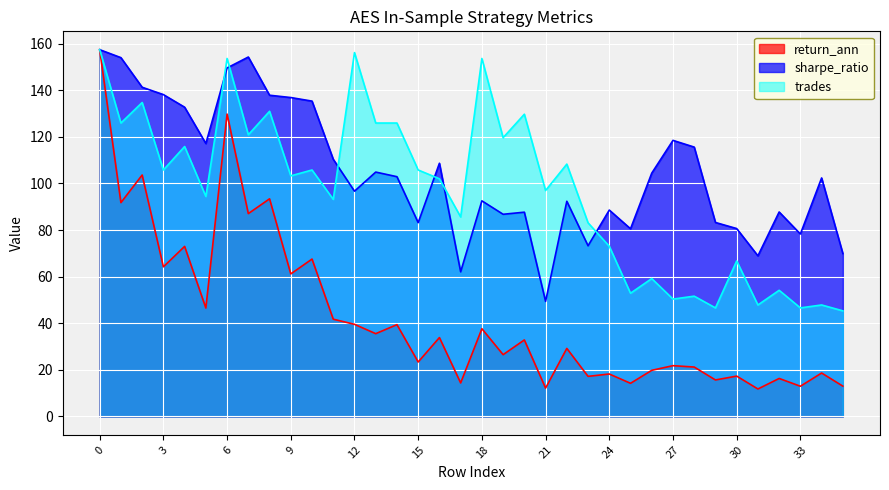

Reading left to right, extract all data points from this chart.

return_ann: 157.4	91.8	103.6	64.2	73.0	46.5	129.8	87.0	93.4	61.2	67.5	41.7	39.5	35.5	39.4	23.4	33.9	14.4	37.6	26.5	32.8	12.2	29.2	17.2	18.2	14.2	19.8	21.8	21.2	15.7	17.3	11.8	16.3	13.0	18.6	13.0
sharpe_ratio: 157.4	154.0	141.3	138.1	132.7	117.1	149.5	154.2	137.8	136.8	135.3	110.4	96.7	104.9	102.9	83.1	108.6	62.1	92.5	86.8	87.7	49.4	92.3	73.2	88.6	80.5	104.4	118.5	115.6	83.2	80.6	68.9	87.7	78.3	102.3	69.9
trades: 157.4	125.9	134.7	105.8	115.8	94.4	153.6	120.9	130.9	103.2	105.8	93.2	156.1	125.9	125.9	105.8	102.0	85.6	153.6	119.6	129.7	96.9	108.3	83.1	73.0	52.9	59.2	50.4	51.6	46.6	66.7	47.8	54.1	46.6	47.8	45.3